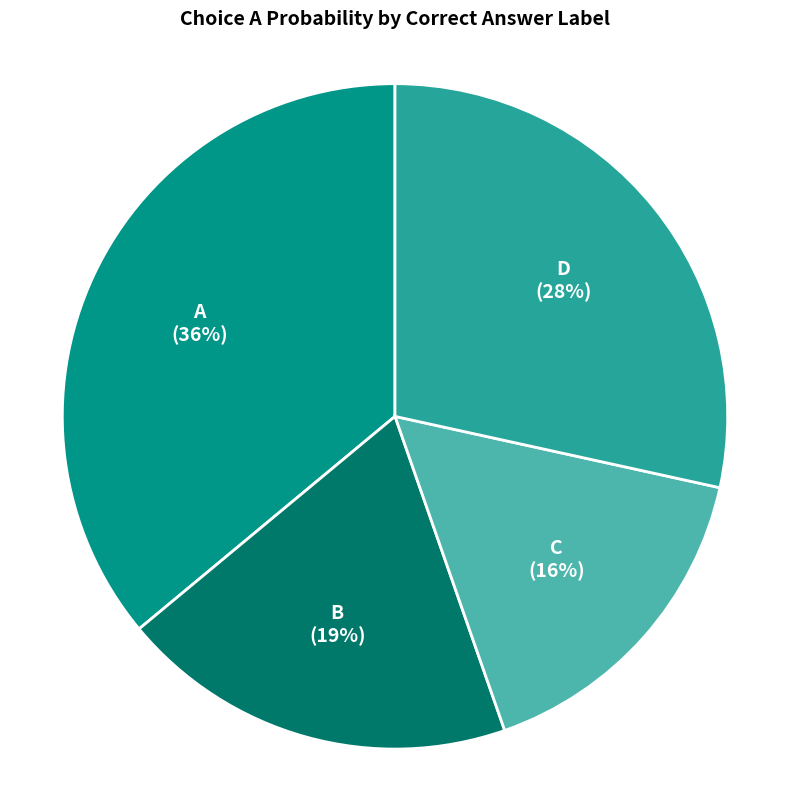

To the nearest percent, what is the difference between the largest and smallest slice percentages?

20%